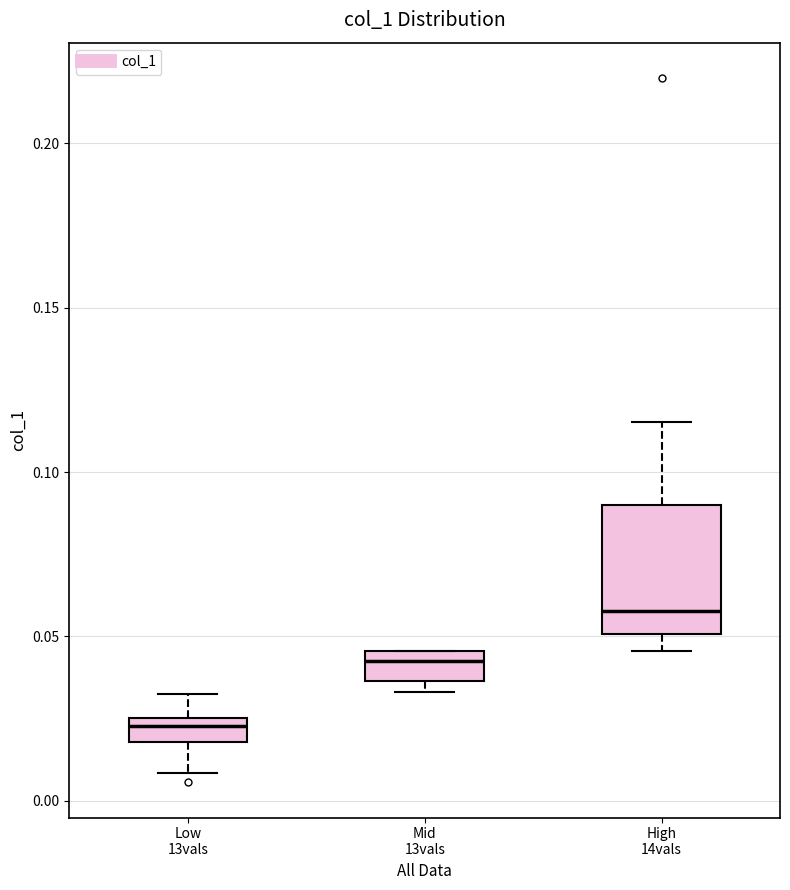

Which box has the highest median line?

High 14vals